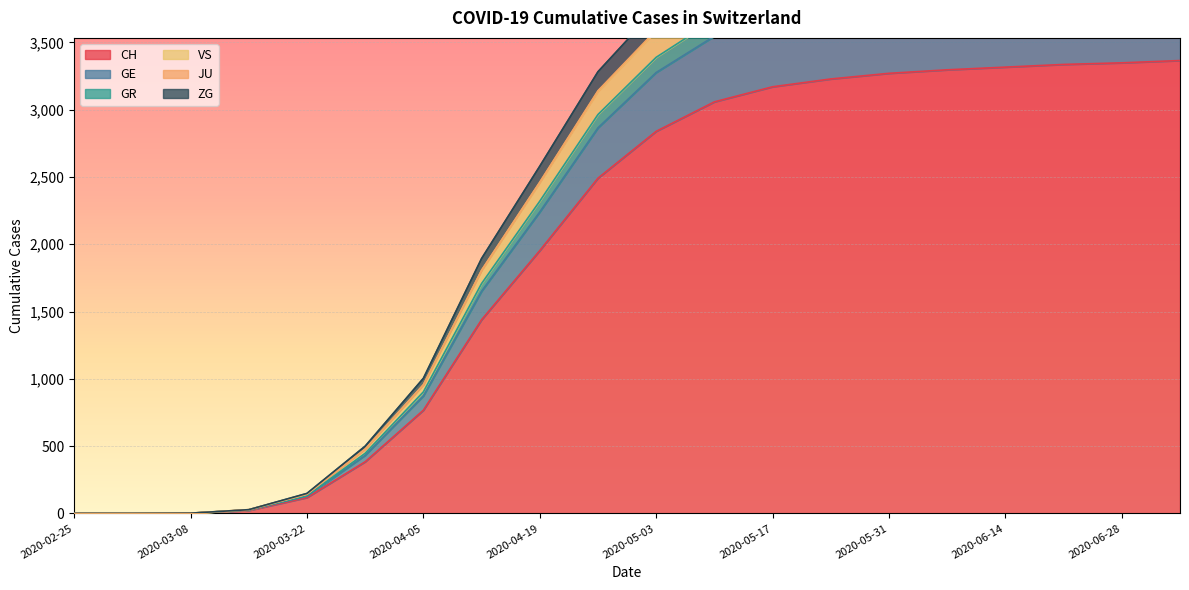

Which has a higher value, 2020-04-05 or 2020-06-14?

2020-06-14